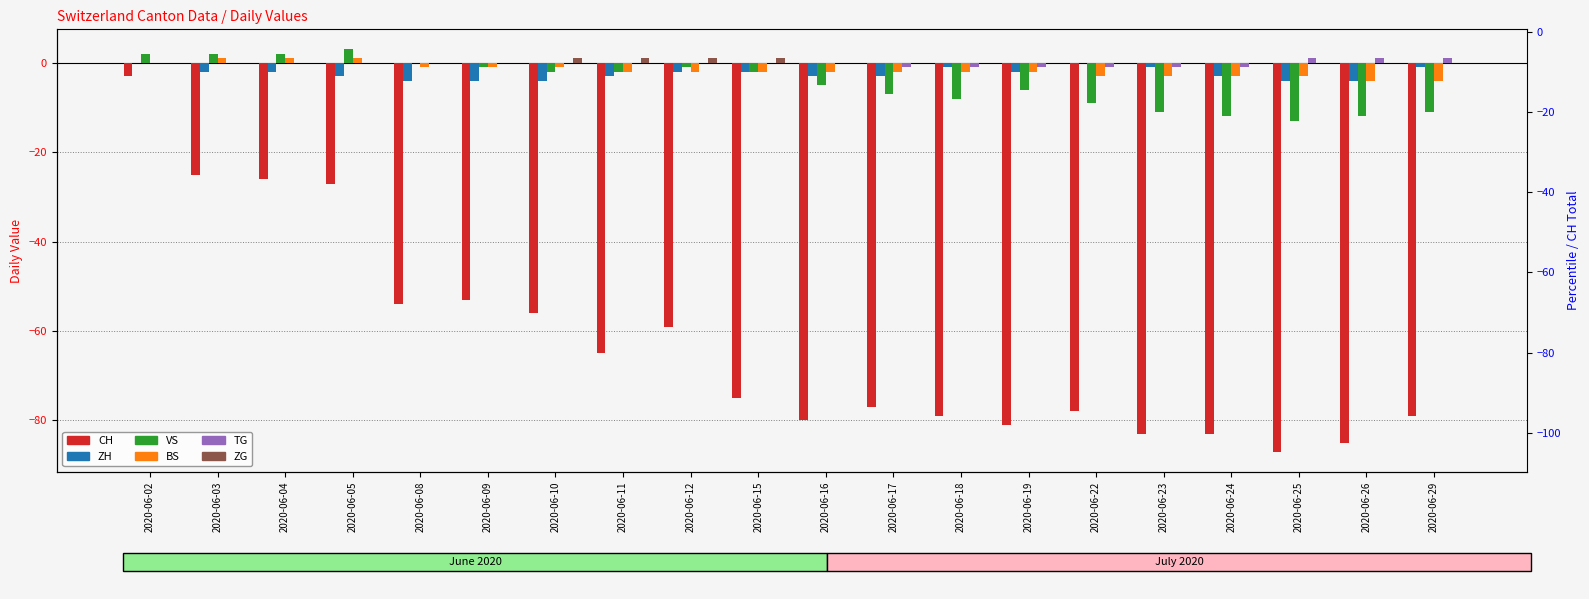

How many data points in ZG are above 0?

4